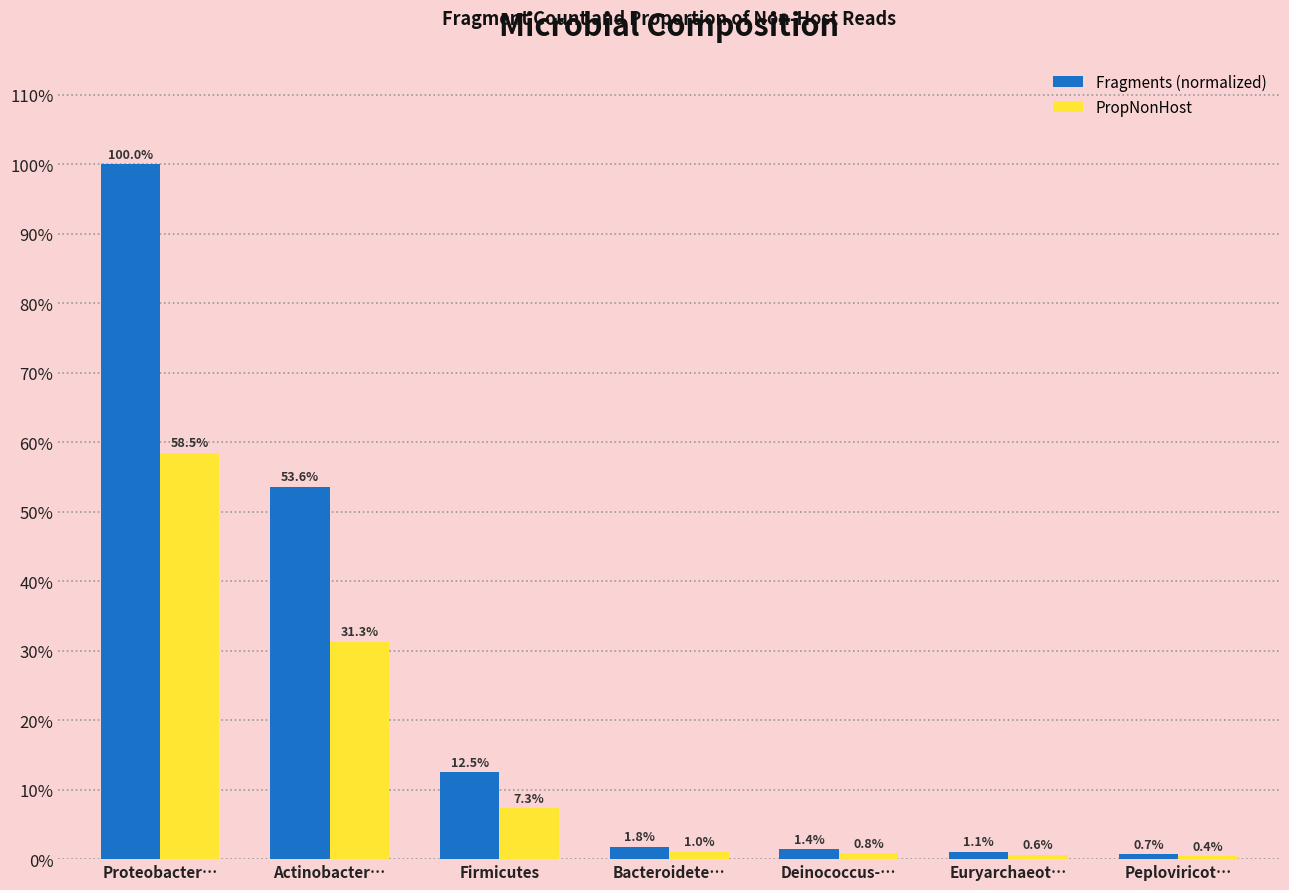

What are all the series names shown in the legend?

Fragments (normalized), PropNonHost